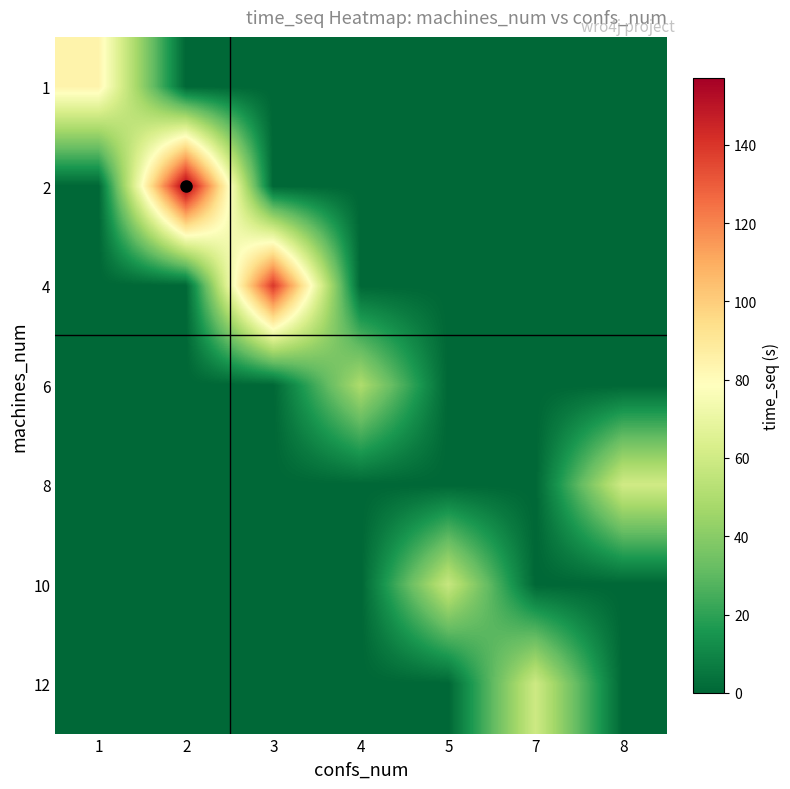

Reading left to right, what are all the values shown in this chart?

1: 1=84.3	2=0.0	3=0.0	4=0.0	5=0.0	7=0.0	8=0.0
2: 1=0.0	2=157.1	3=0.0	4=0.0	5=0.0	7=0.0	8=0.0
4: 1=0.0	2=0.0	3=139.7	4=0.0	5=0.0	7=0.0	8=0.0
6: 1=0.0	2=0.0	3=0.0	4=49.7	5=0.0	7=0.0	8=0.0
8: 1=0.0	2=0.0	3=0.0	4=0.0	5=0.0	7=0.0	8=60.3
10: 1=0.0	2=0.0	3=0.0	4=0.0	5=57.4	7=0.0	8=0.0
12: 1=0.0	2=0.0	3=0.0	4=0.0	5=0.0	7=59.5	8=0.0